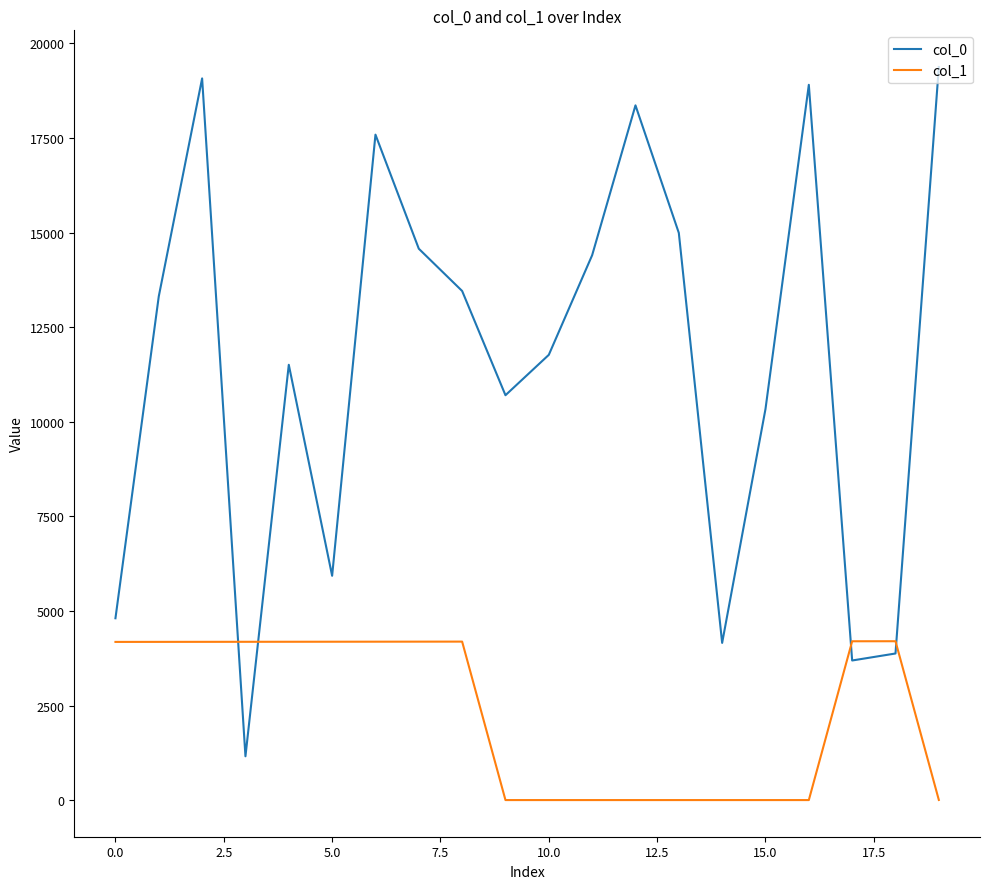

Which series has the largest total across all categories?

col_0